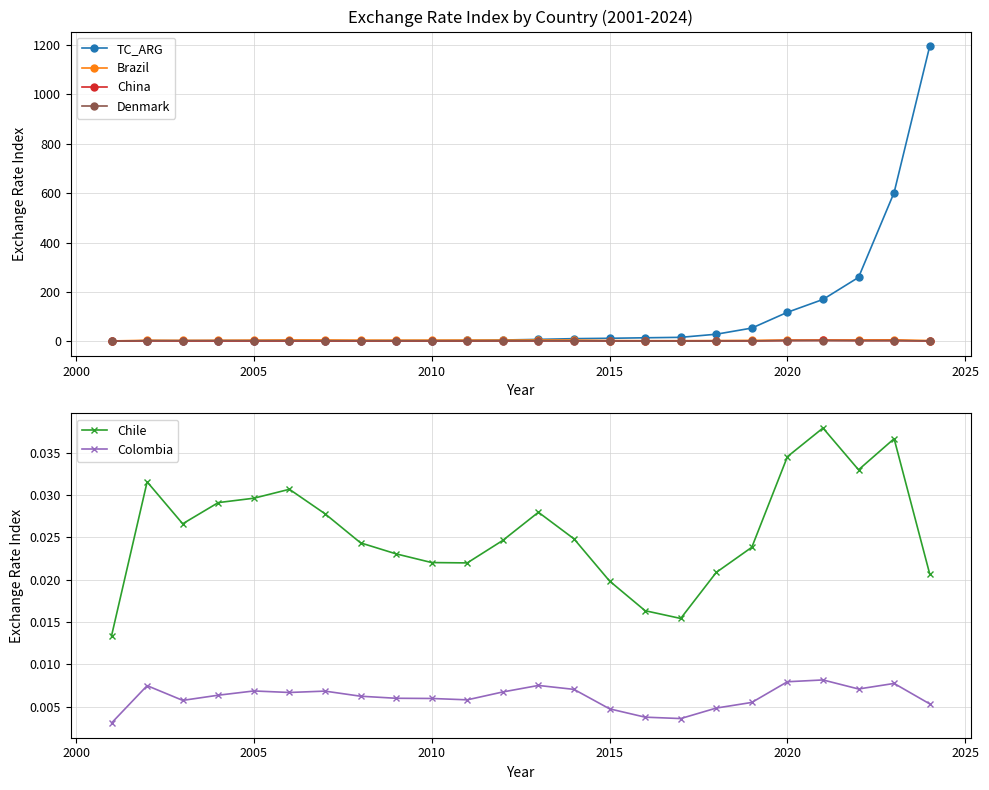

What is the sum of all Chile values?

0.6